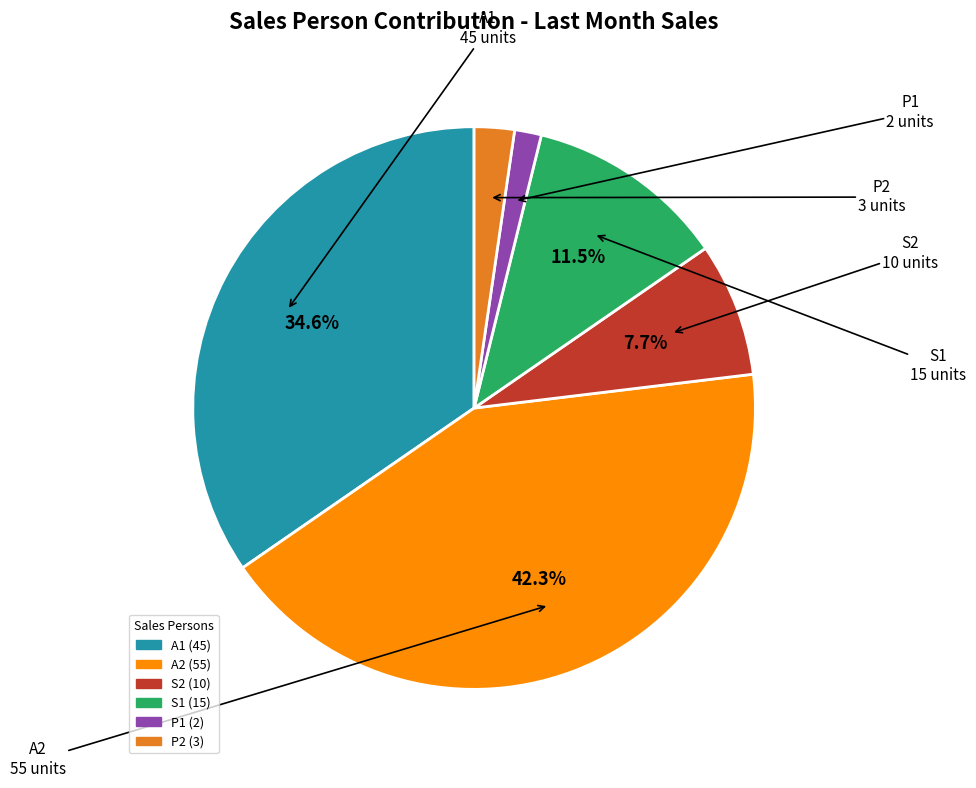

How many segments does this pie chart have?

6